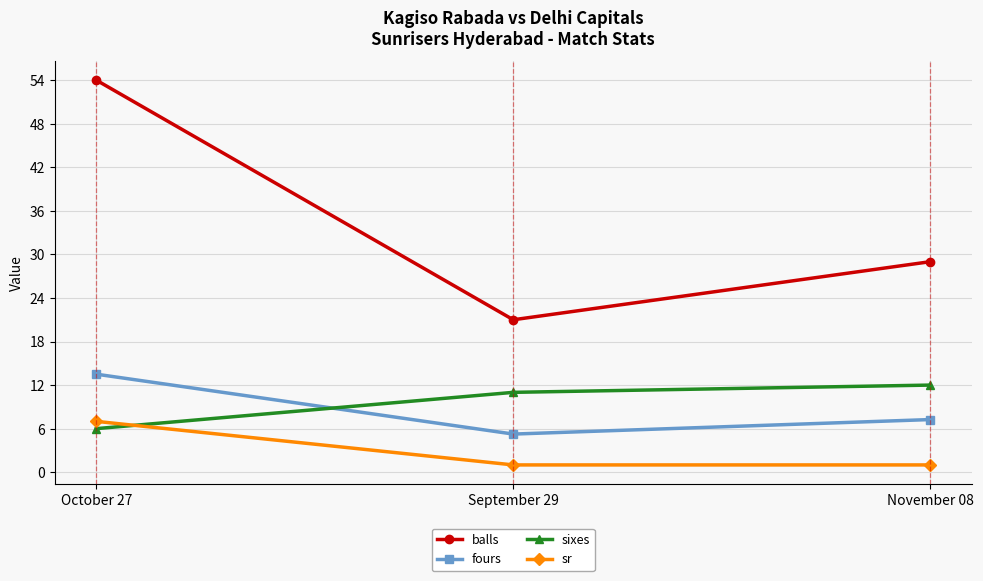

What is the label of the 1st point from the left?

October 27